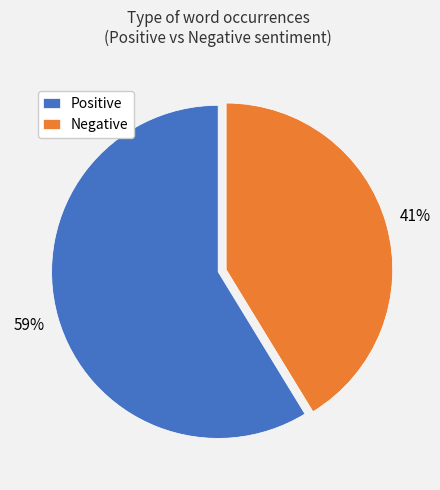

Does Negative account for over 50% of the chart?

No